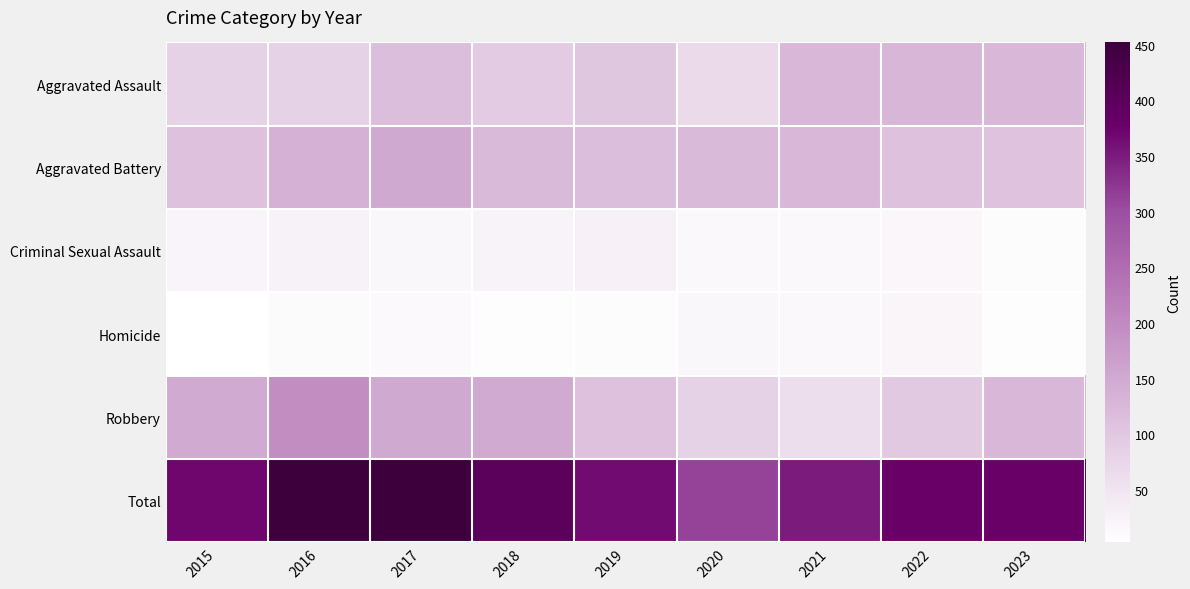

Which series has the widest spread of values?

Total